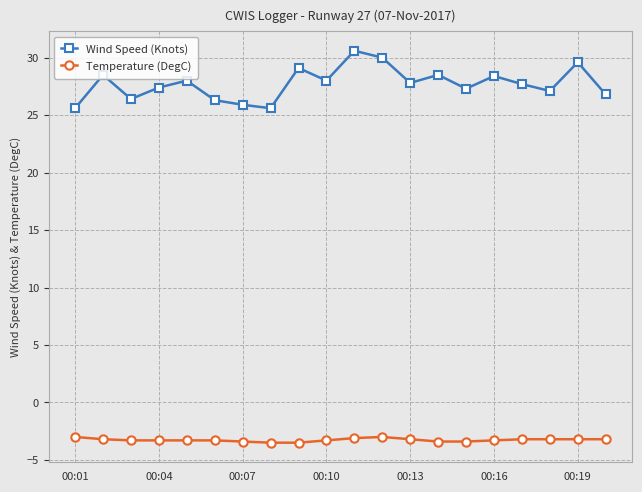

True or false: Temperature (DegC) and Wind Speed (Knots) cross at least once.

False